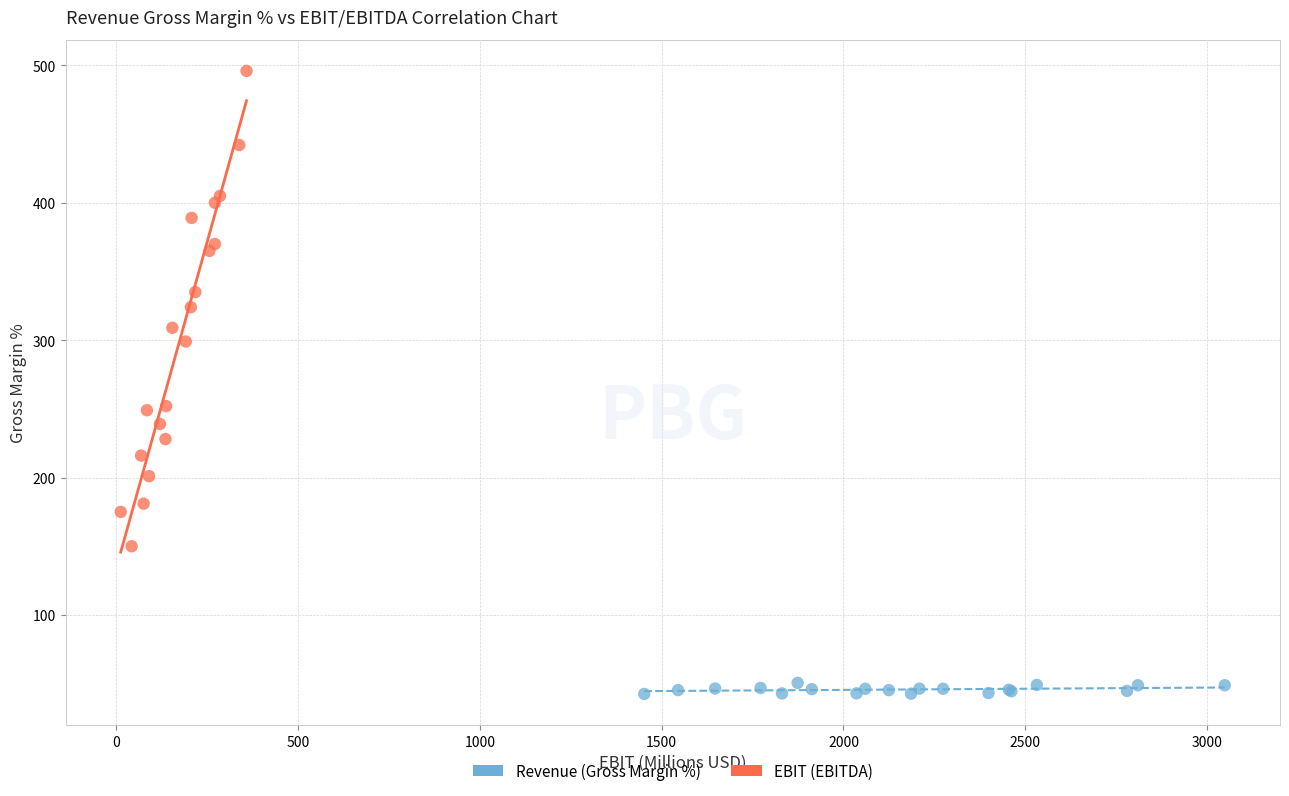

Which series has the largest Y range (max minus min)?

EBIT (EBITDA)